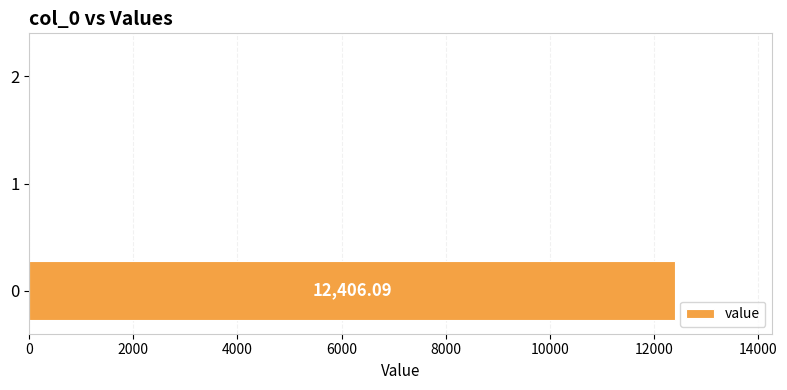

Are the bars horizontal?

Yes